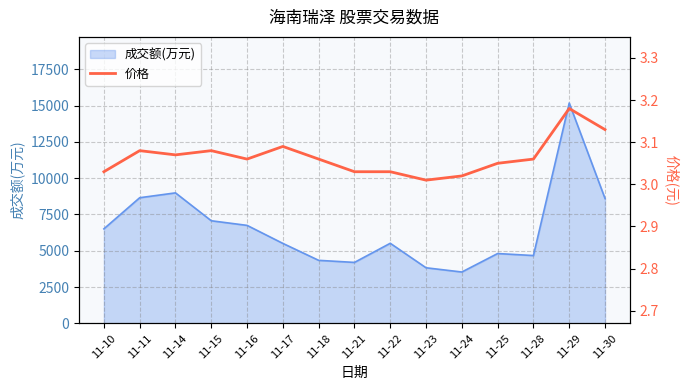

What is the sum of all values?

46.0